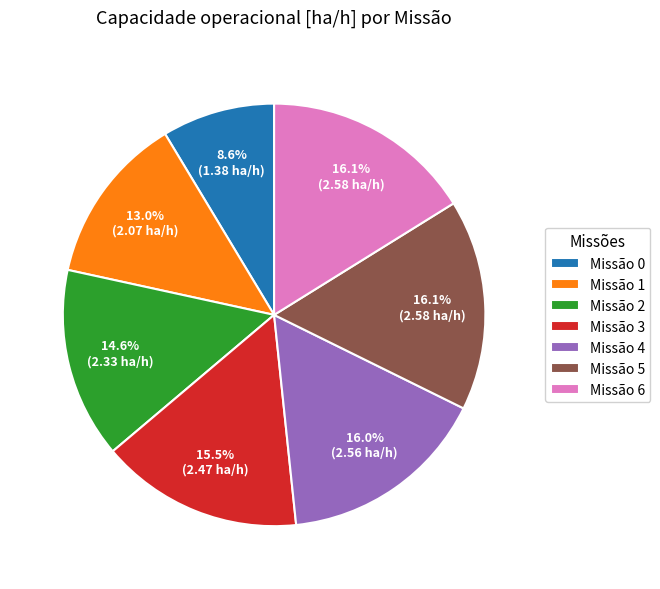

How many segments does this pie chart have?

7